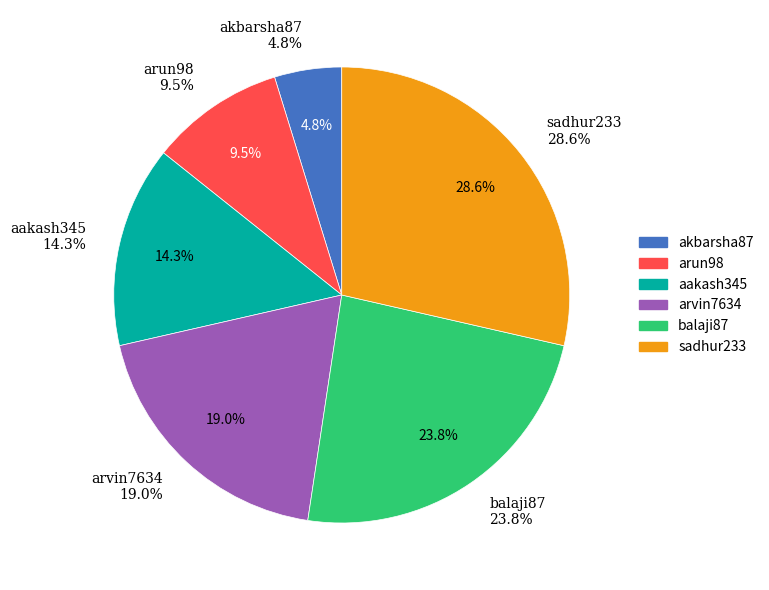

Which has a higher value, akbarsha87 or arvin7634?

arvin7634